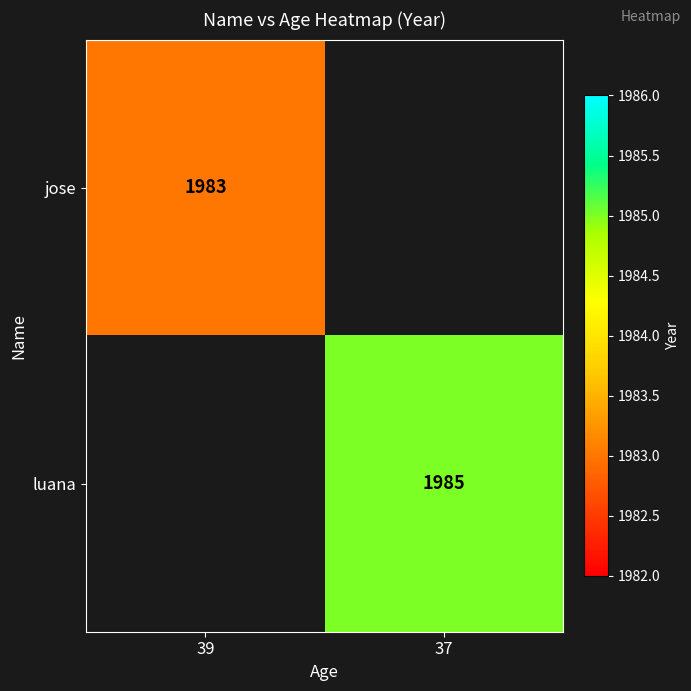

Is it true that jose equals 2775 at 39?

False